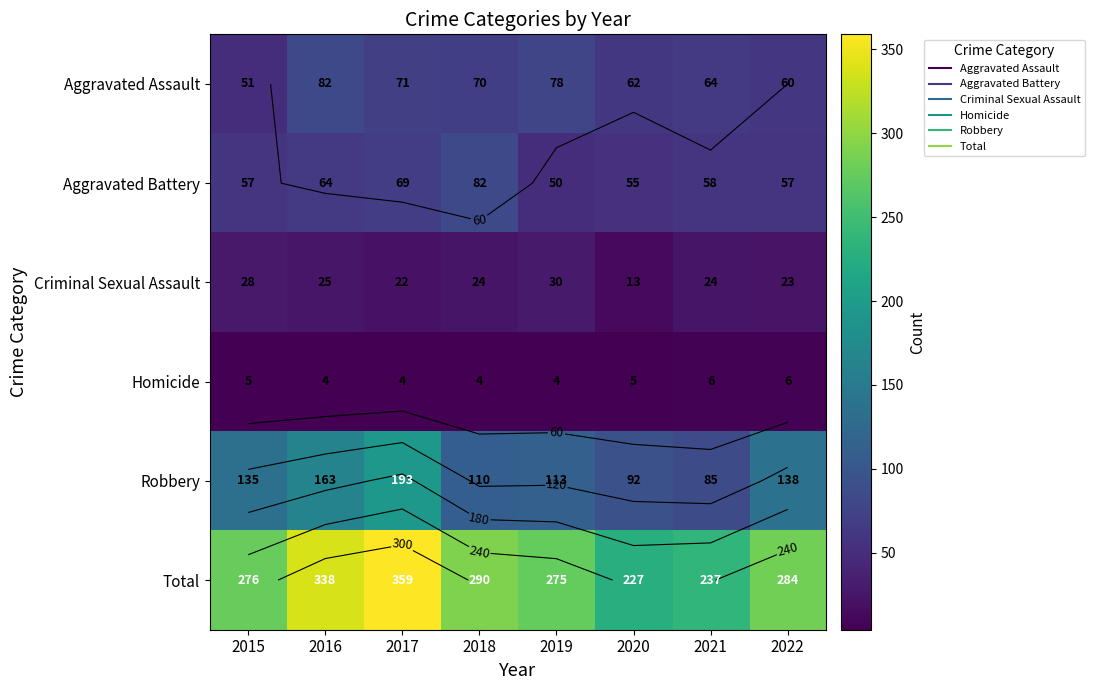

What is the difference between the maximum and minimum values in the Criminal Sexual Assault series?

17